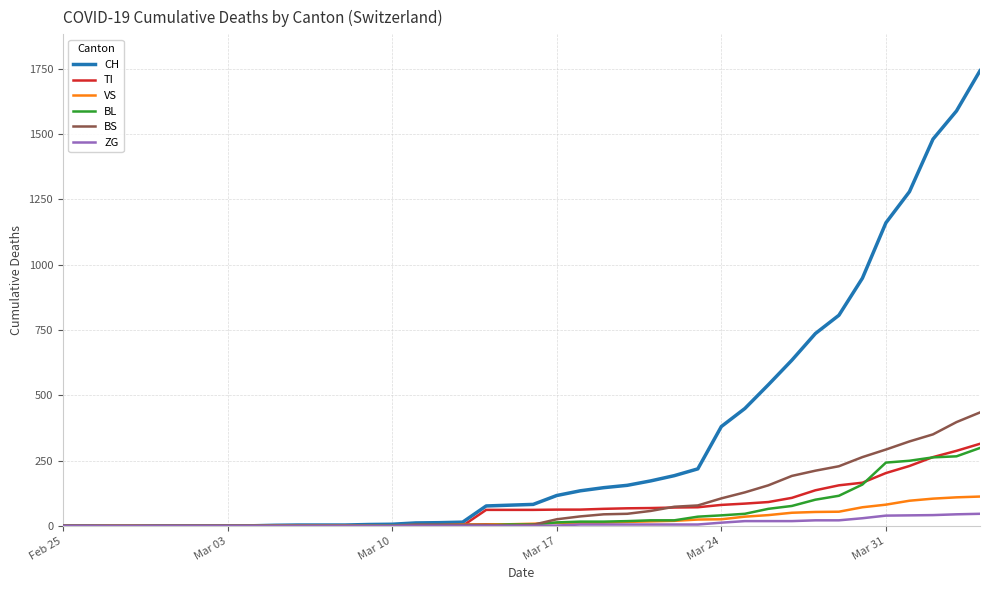

Which series has the largest total across all categories?

CH